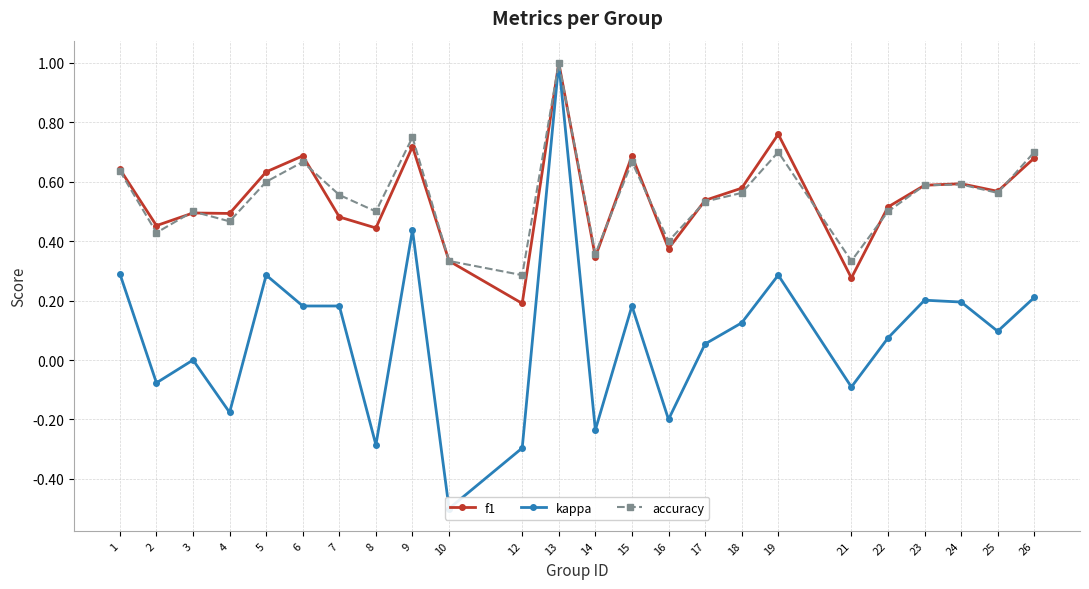

At how many categories does at least one series exceed 0?

24